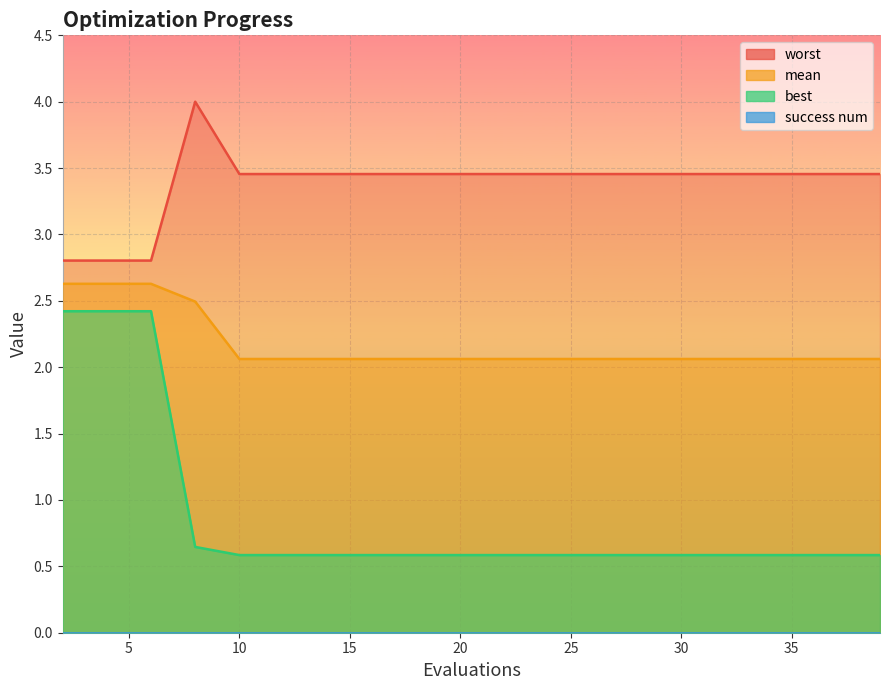

True or false: best has a value of 0.1 at 35.

False